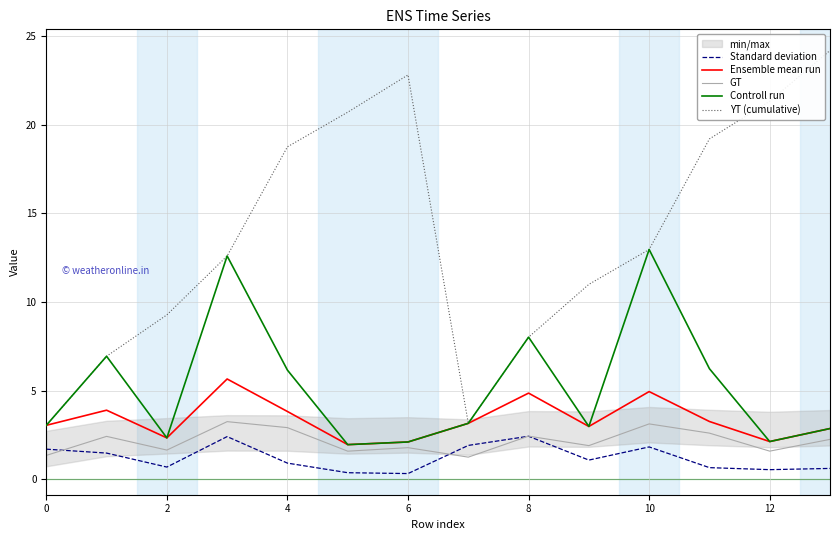

True or false: YT (cumulative) and Standard deviation cross at least once.

False